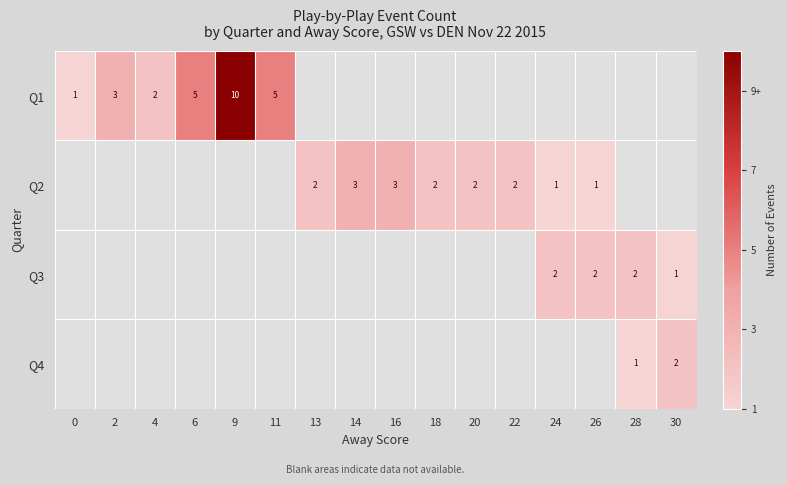

The Q1 series shows 4 at 2. True or false?

False